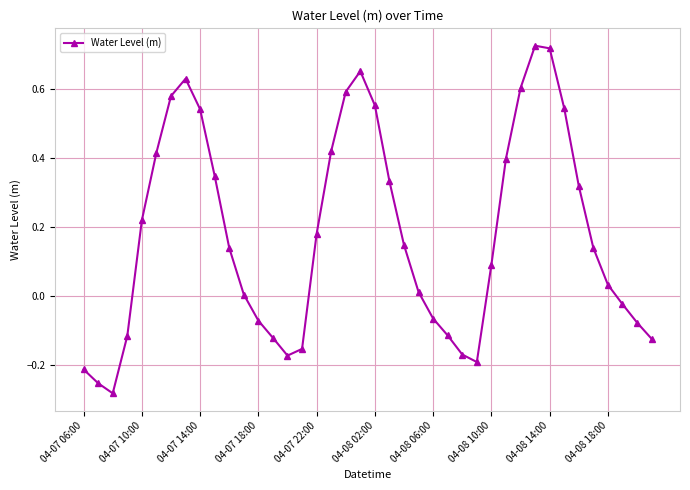

What is the difference between the second highest and minimum values?

1.0